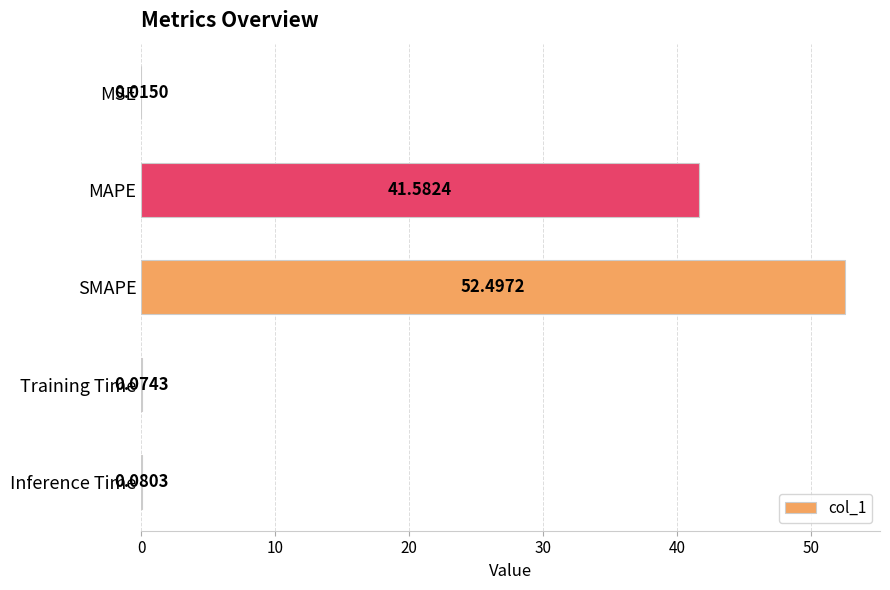

Count the number of data series in this chart.

1